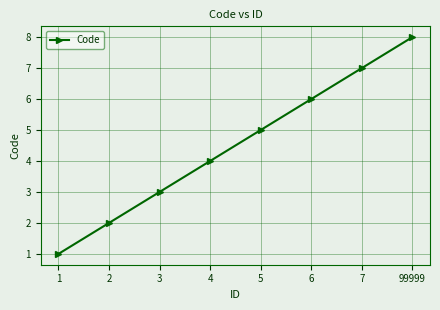

Does the chart have visible grid lines?

Yes